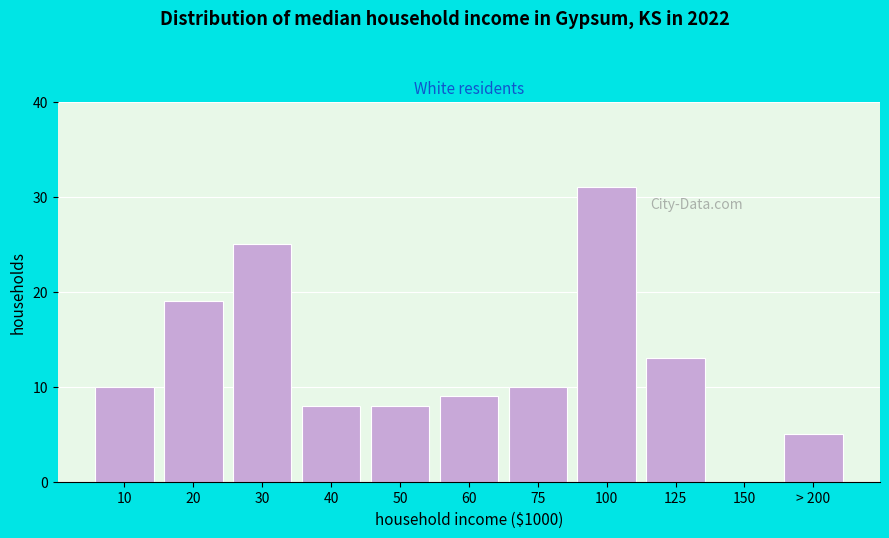

Reading right to left, transcribe all the data shown in this chart.

> 200=5	150=0	125=13	100=31	75=10	60=9	50=8	40=8	30=25	20=19	10=10